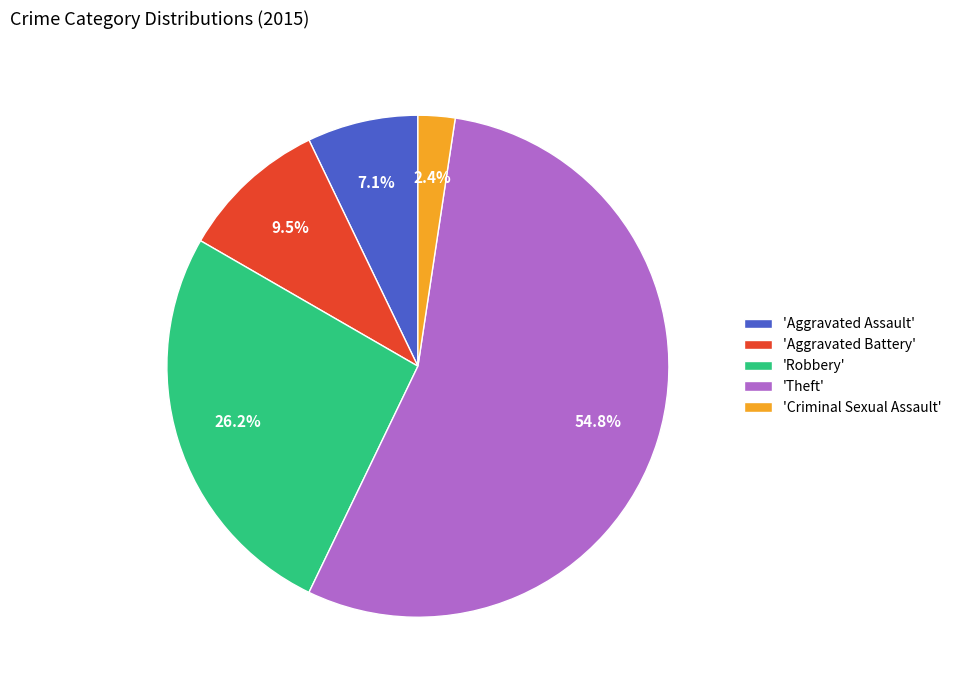

How much of the chart is everything except 'Theft'?

45.2%